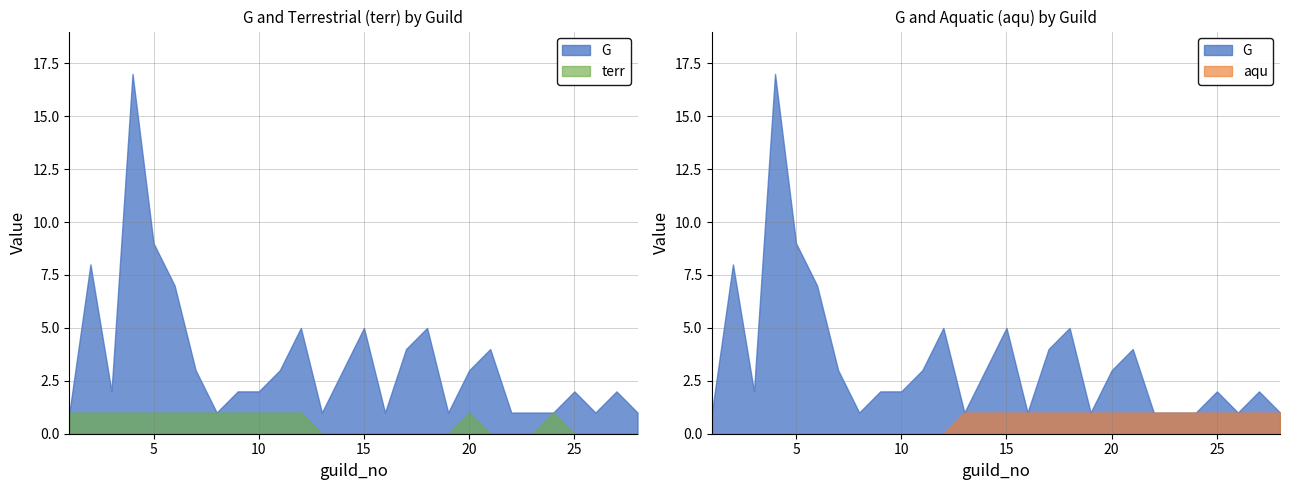

What is the highest value of the terr series?

1